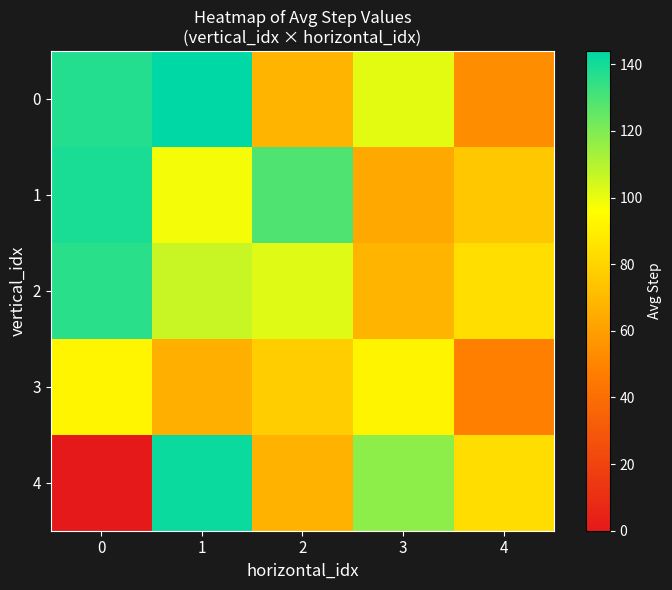

What is the total value across all series at 3?

442.0